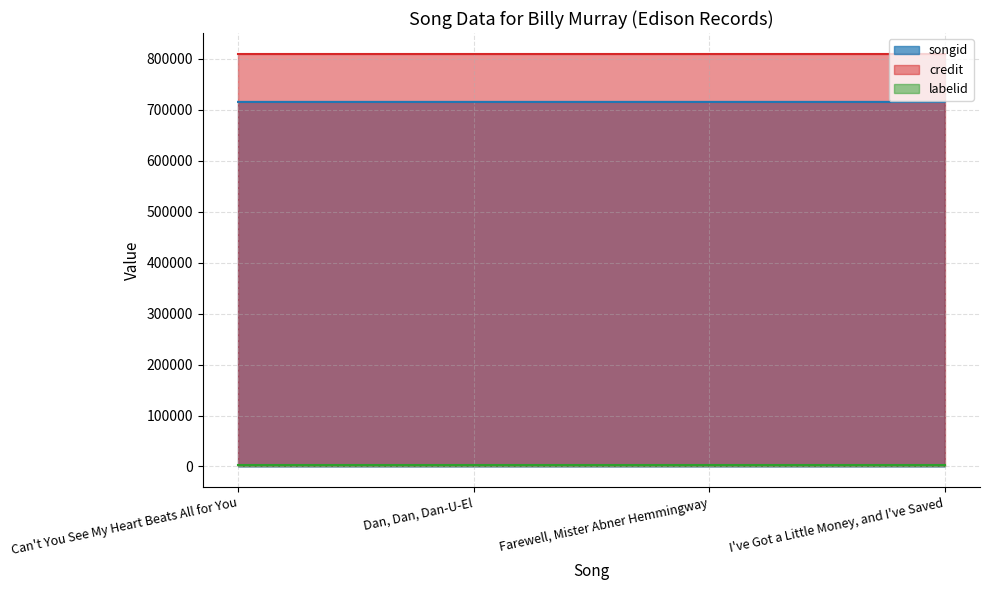

True or false: labelid and songid intersect in this chart.

False